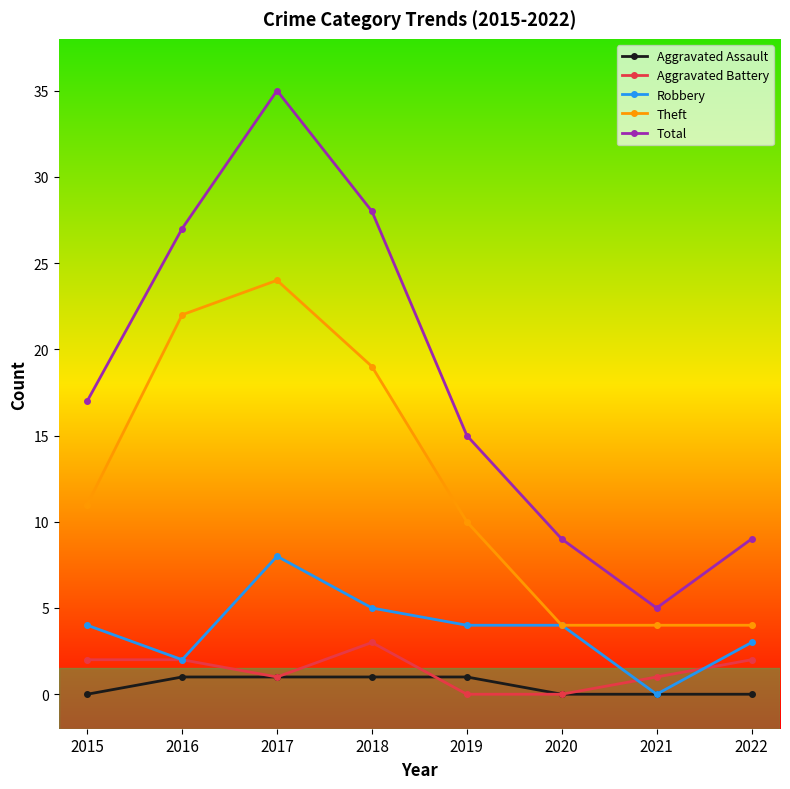

Which series has the largest range (max minus min)?

Total